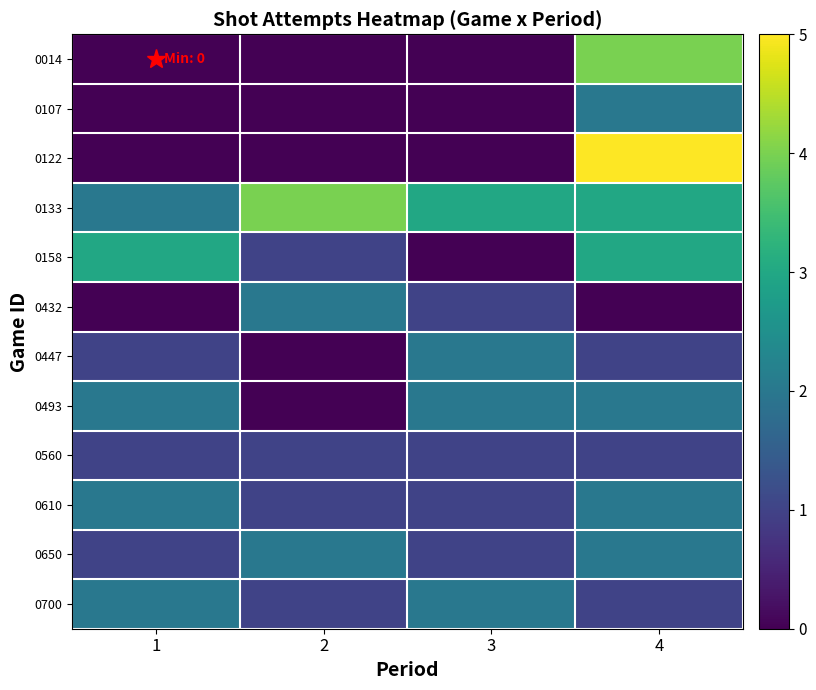

How many distinct data groups are displayed?

12